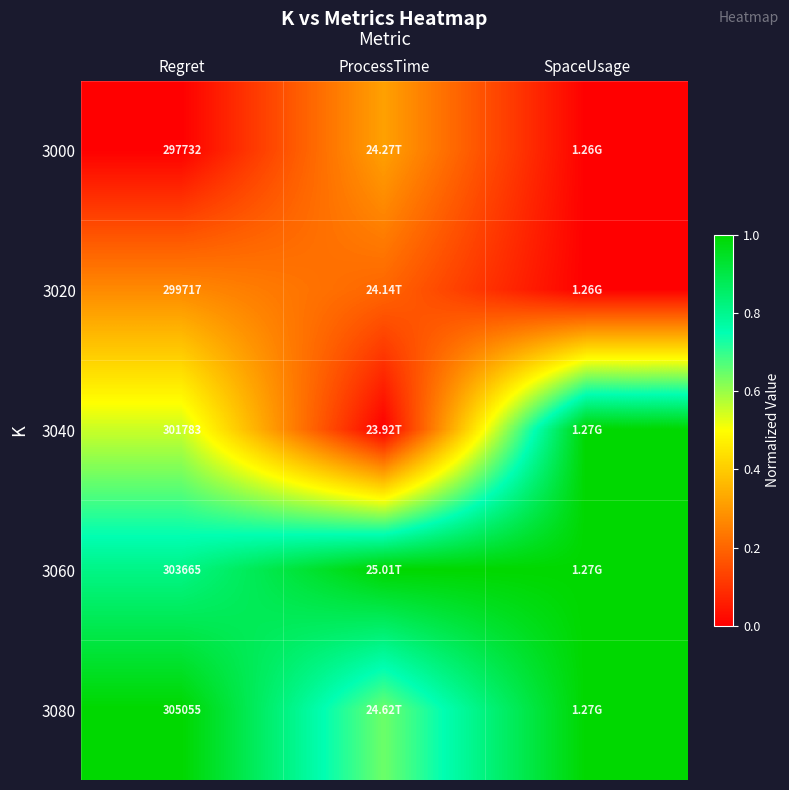

At which label does 3080 reach its peak?

Regret